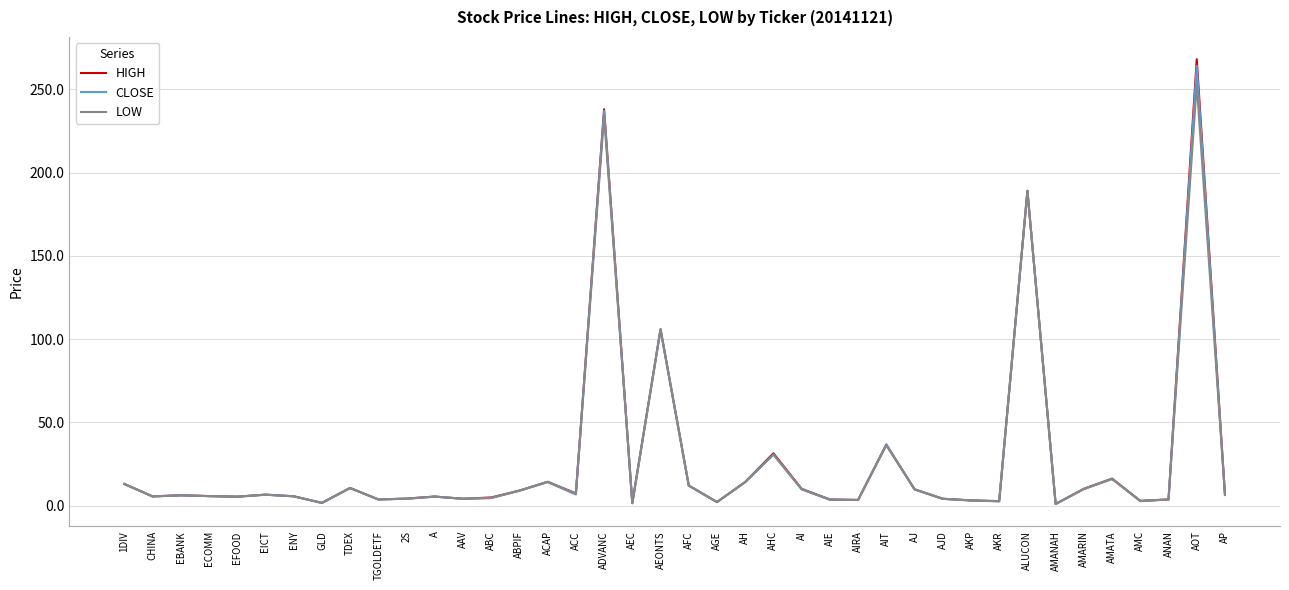

What is the sum of all HIGH values?

1093.3